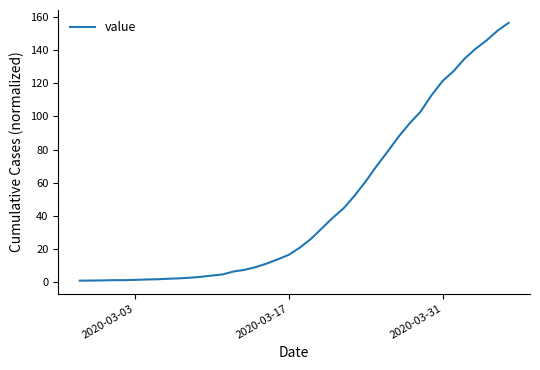

What is the average value?

47.4